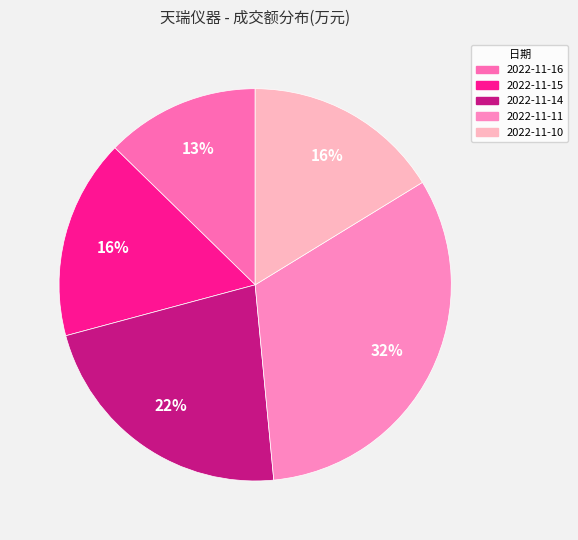

Which category has the smallest portion of the pie?

2022-11-16